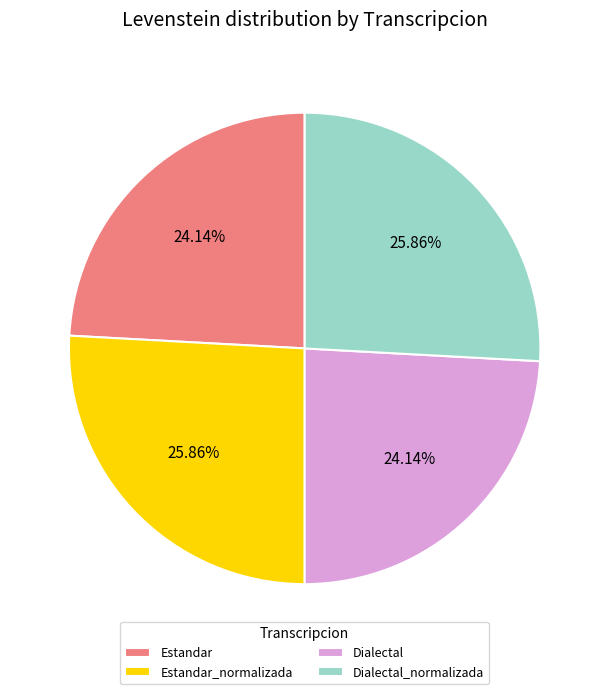

To the nearest percent, what is the average slice percentage?

25%